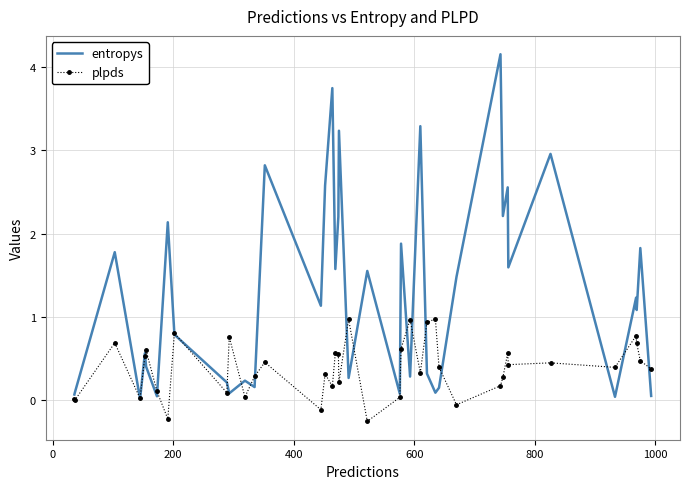

Rank the series by their maximum value, from highest to lowest.

entropys, plpds